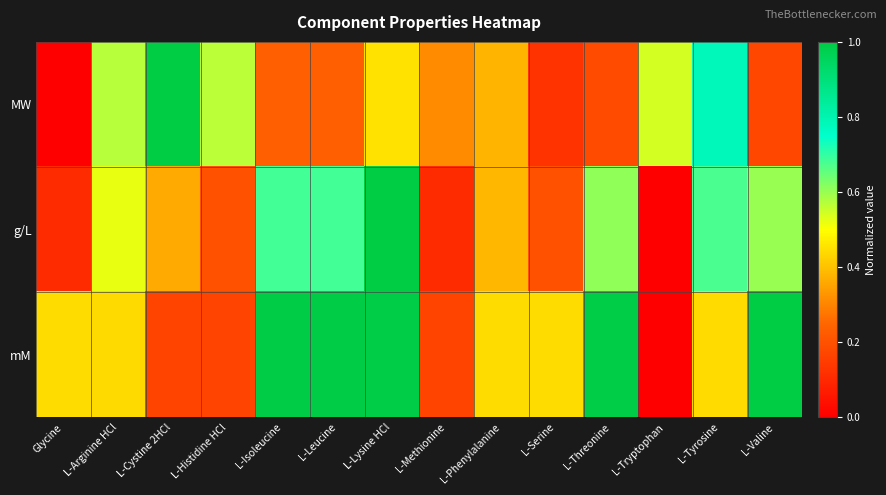

What is the spread (max minus min) of values at L-Threonine?

0.8